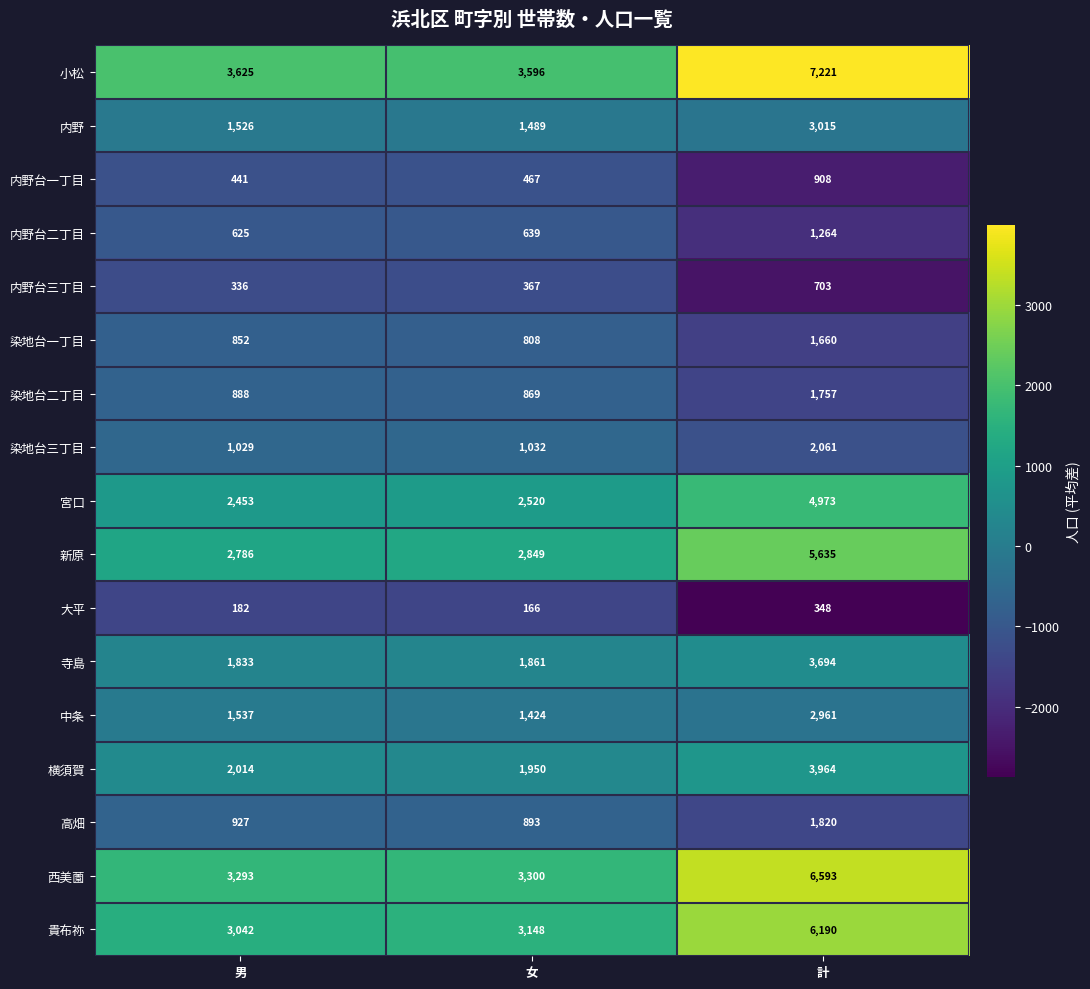

Which series has the largest total across all categories?

小松